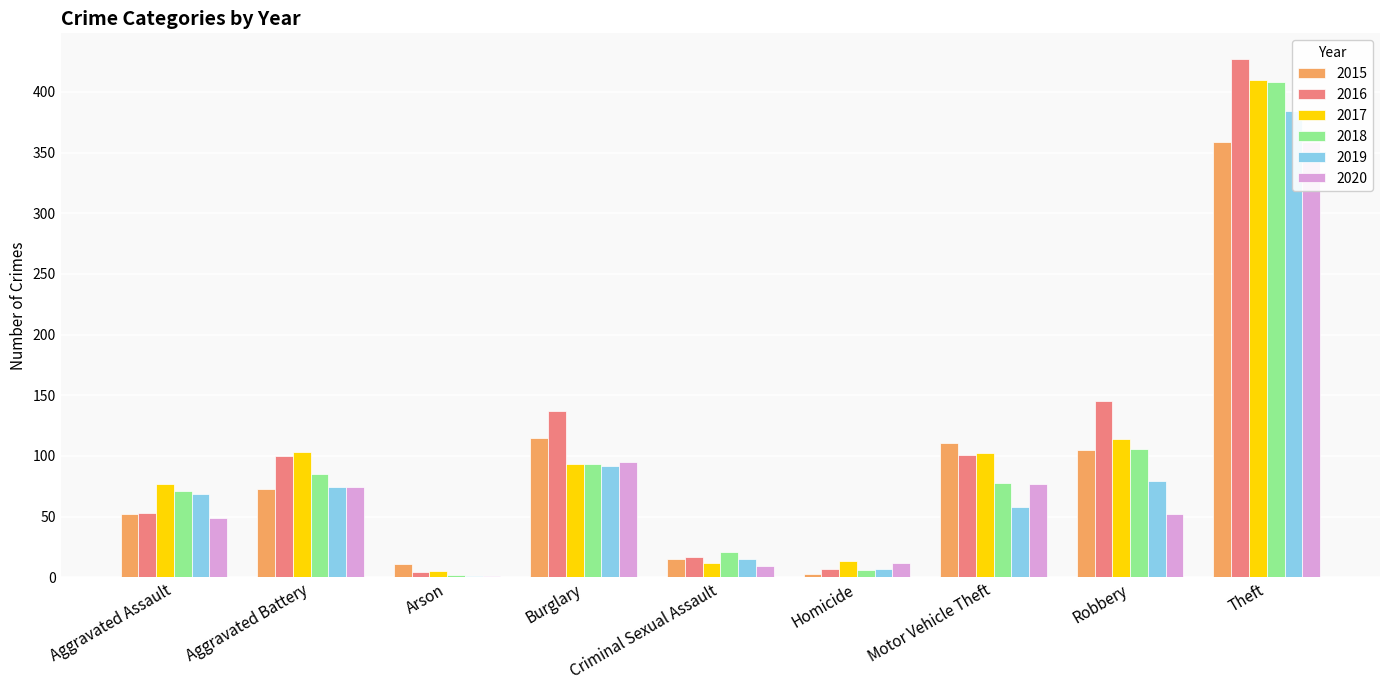

What is the sum of all 2016 values?

991